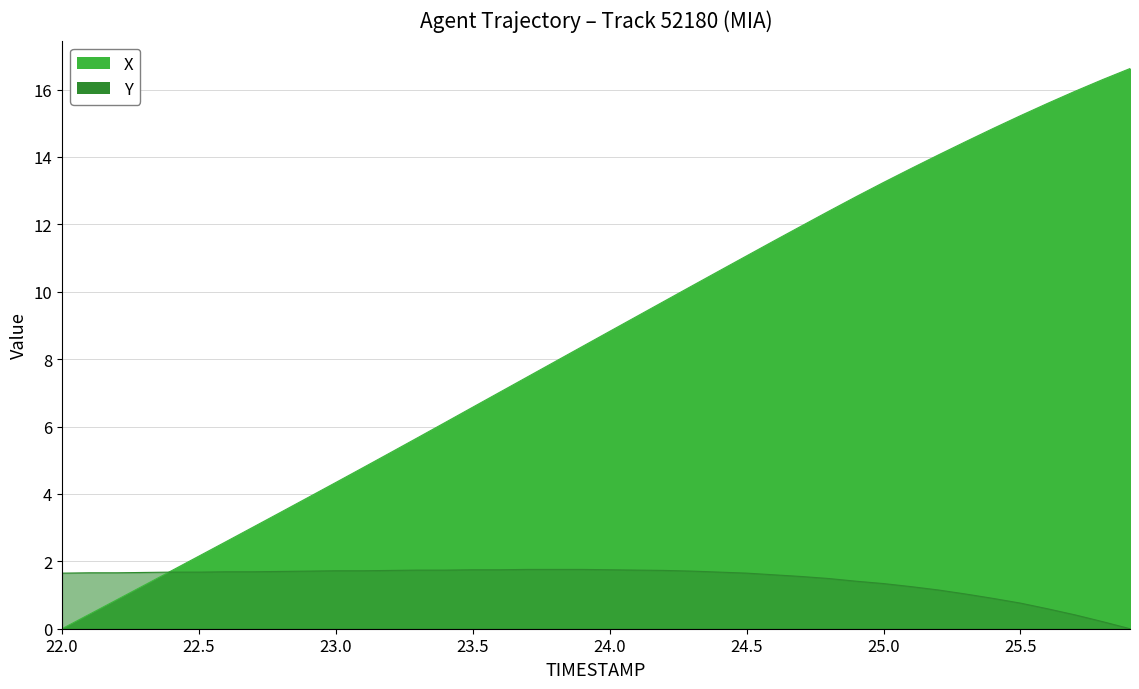

The value of X at 23.9 is 8.4. True or false?

True